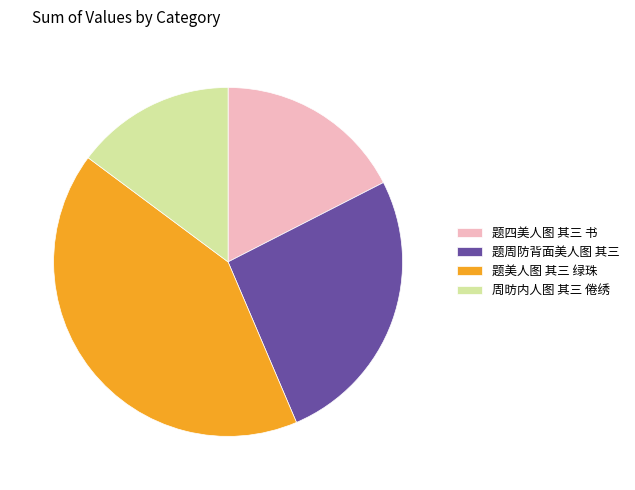

True or false: 题周防背面美人图 其三 accounts for 40% of the total.

False